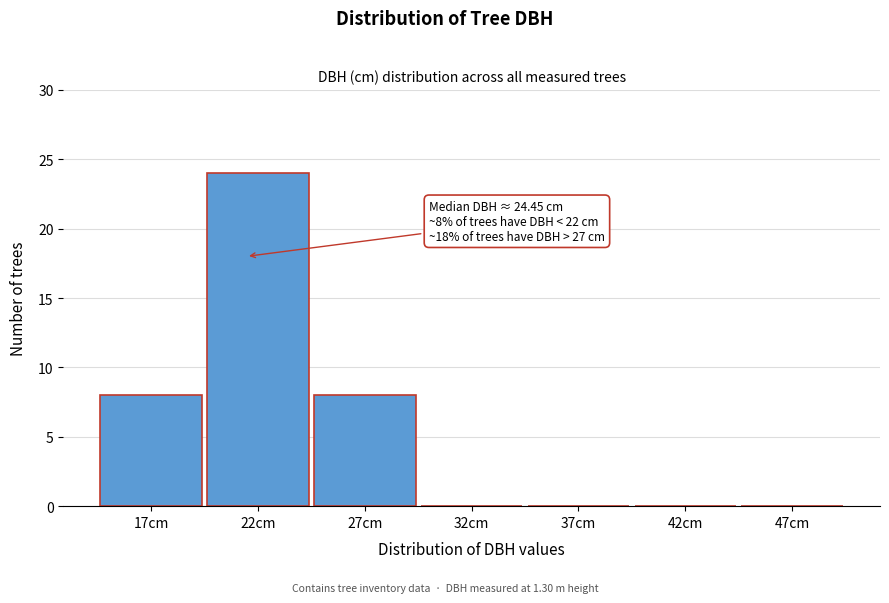

Reading left to right, extract all data points from this chart.

17cm=8	22cm=24	27cm=8	32cm=0	37cm=0	42cm=0	47cm=0